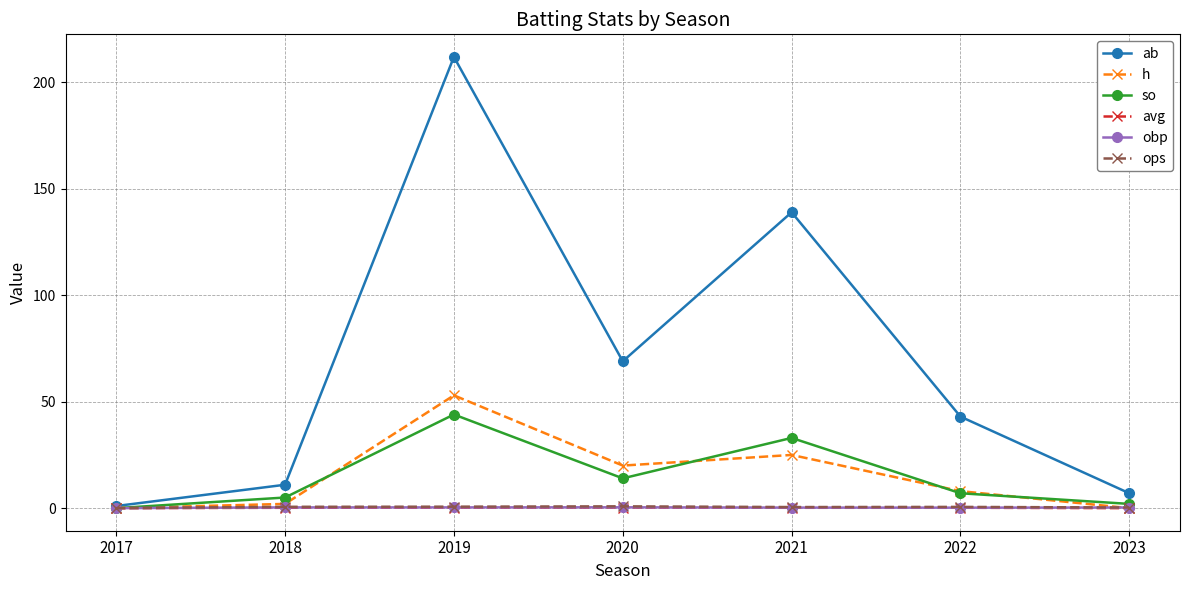

At which category is the sum across all series the highest?

2019